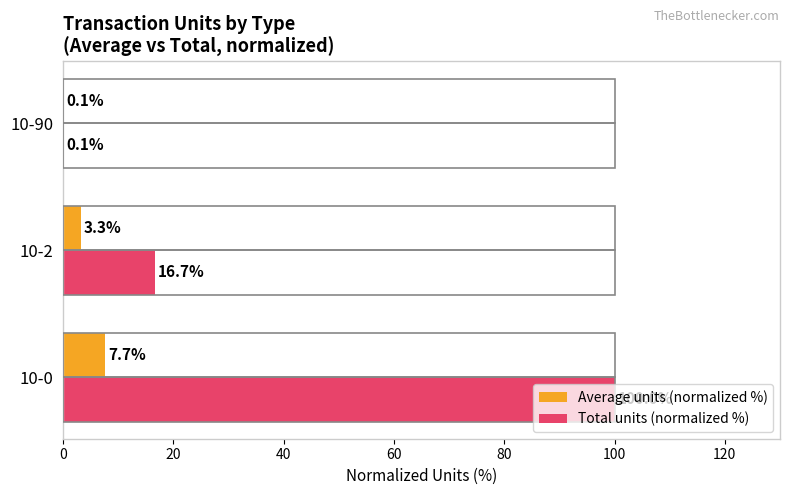

Where is Total units (normalized %) nearest to the value 50?

10-2